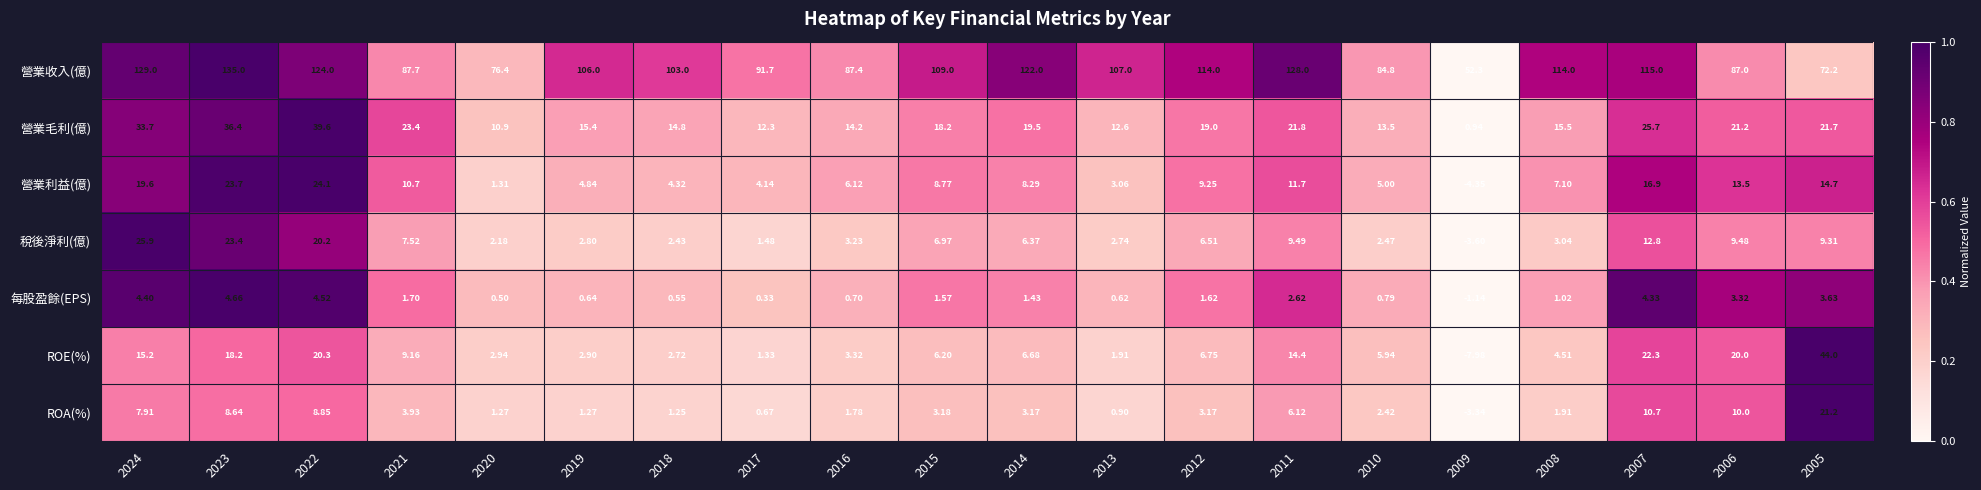

Between 2009 and 2008, which series saw the biggest shift?

營業收入(億)